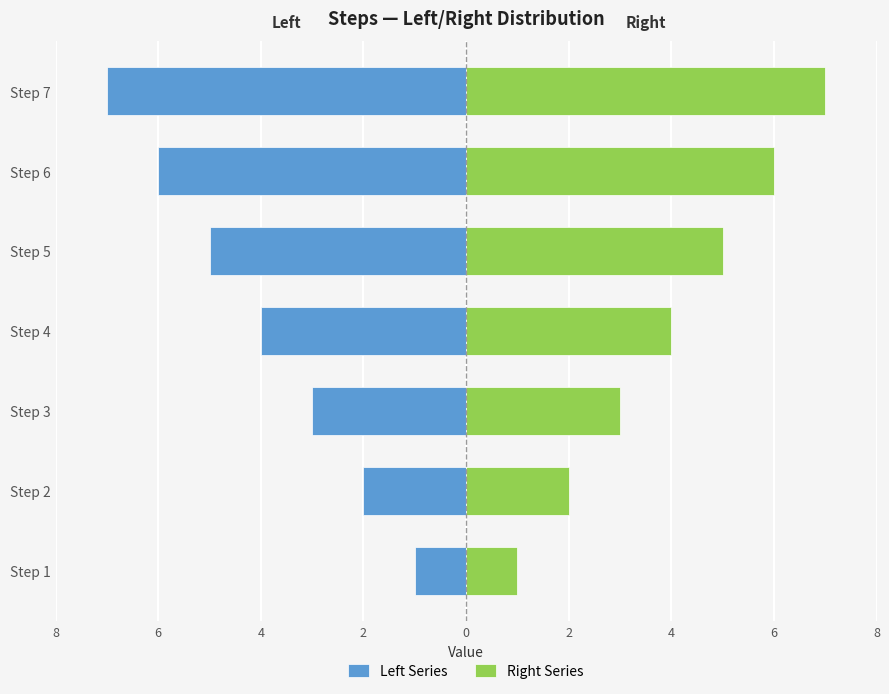

Rank the series at Step 2 from lowest to highest value.

Left Series, Right Series